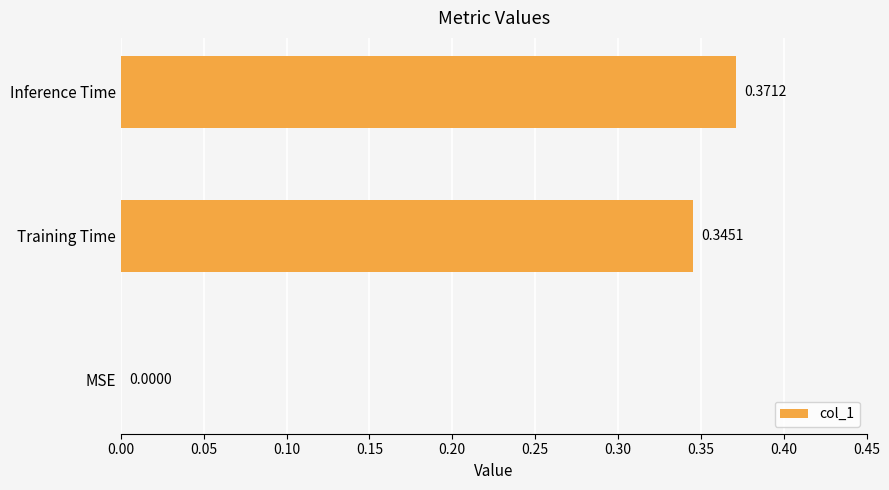

What is the sum of all values?

0.7